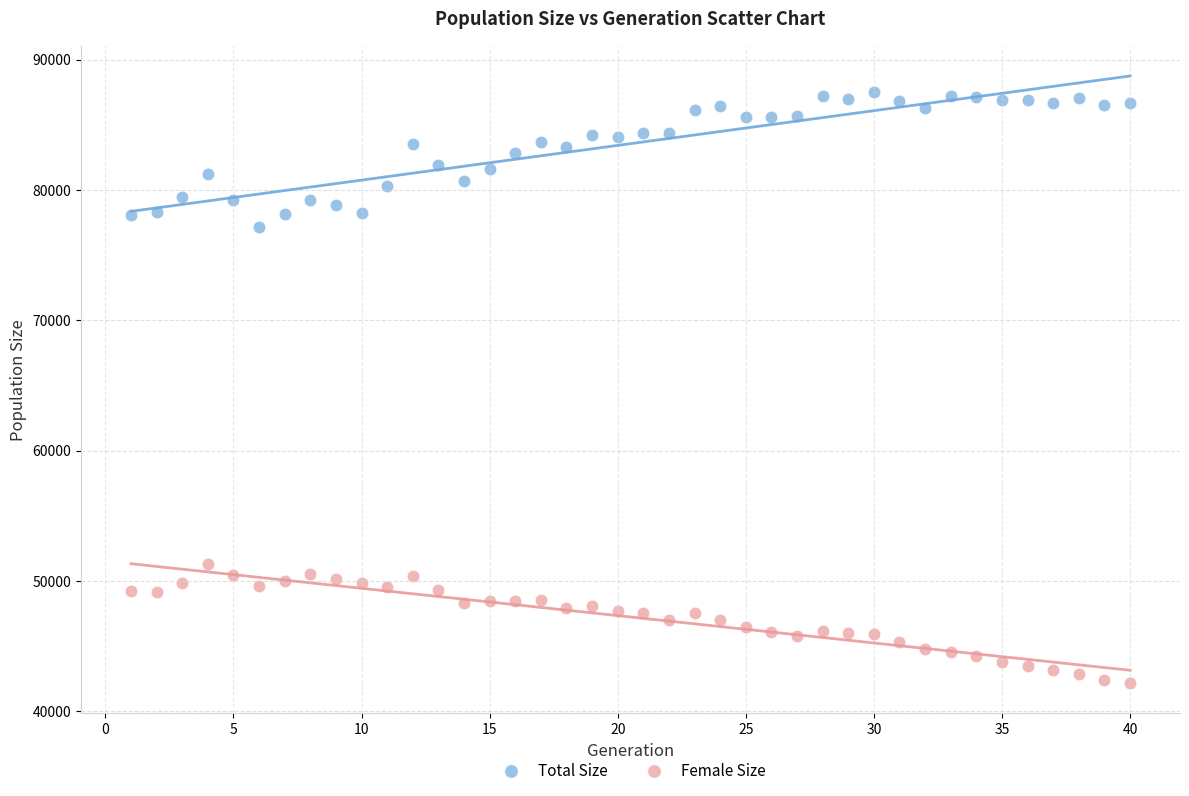

Which series reaches the minimum Y coordinate?

Female Size